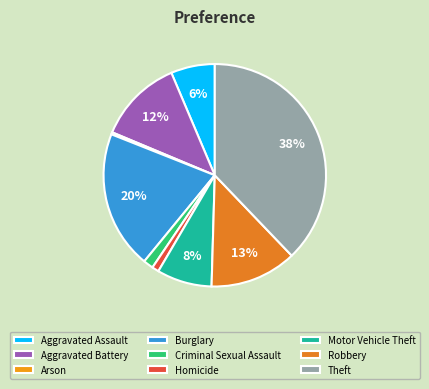

Is there any slice that represents more than half of the pie?

No